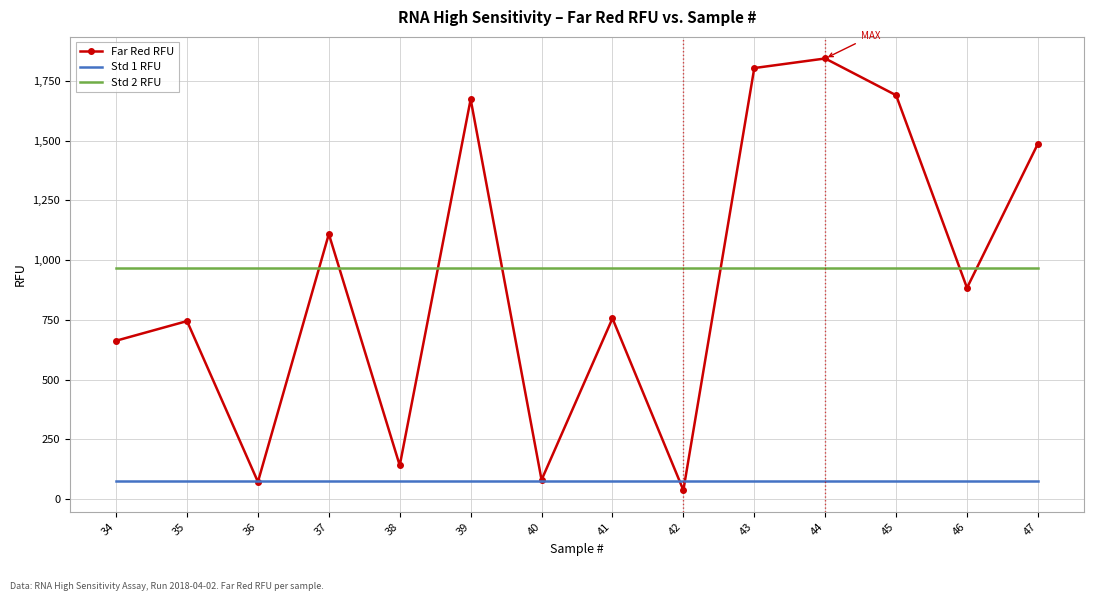

Which series has the largest range (max minus min)?

Far Red RFU